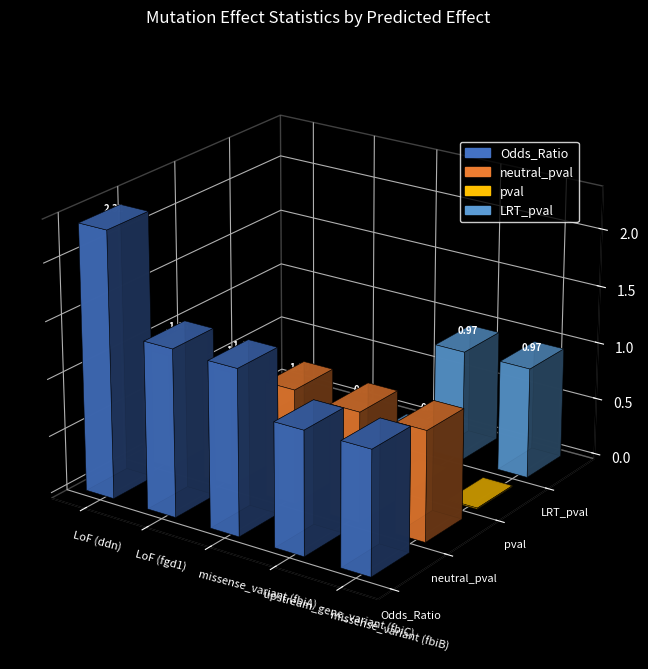

Are the bars horizontal?

No